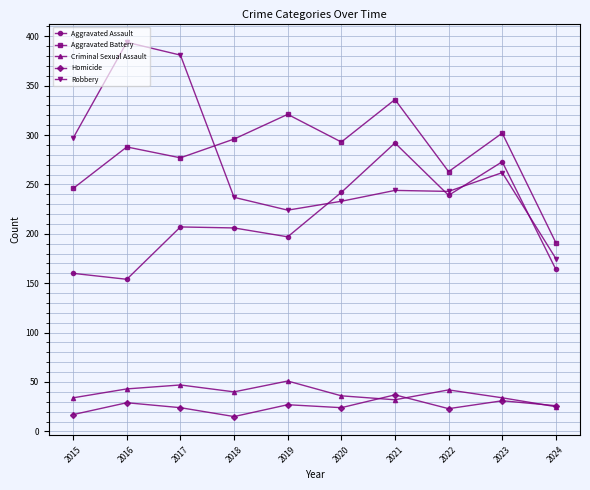

What is the difference between the second highest and second lowest values in the Robbery series?

157